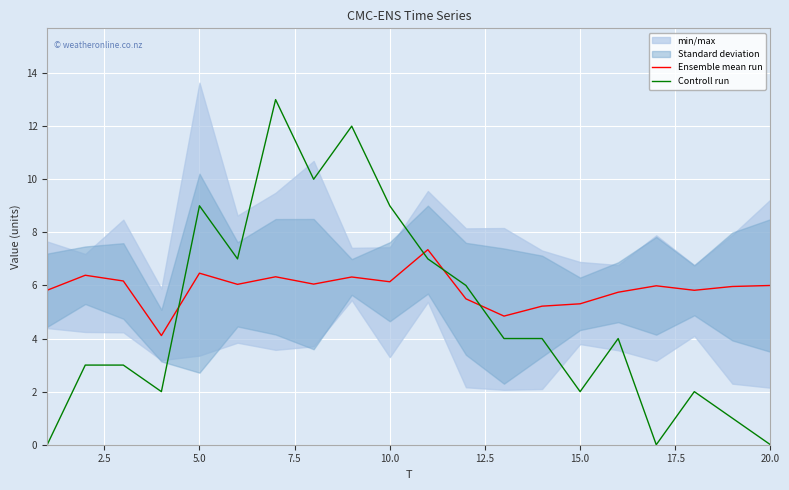

How many interior local peaks does the Ensemble mean run series have?

6